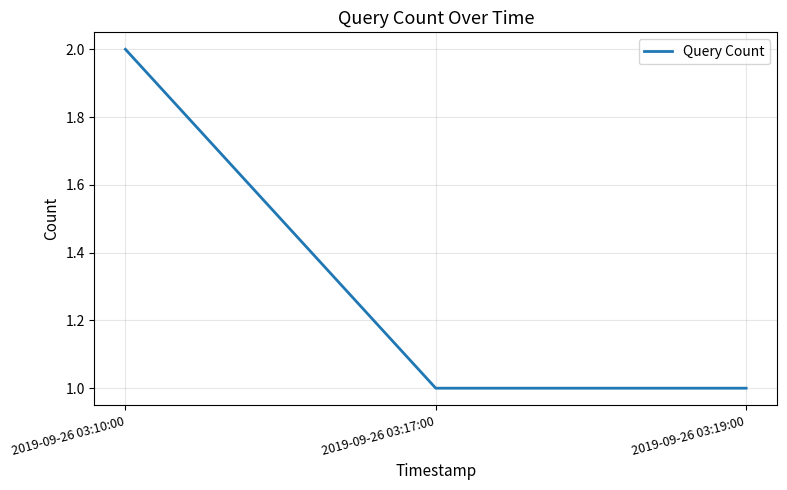

What is the sum of the values at 2019-09-26 03:10:00 and 2019-09-26 03:19:00?

3